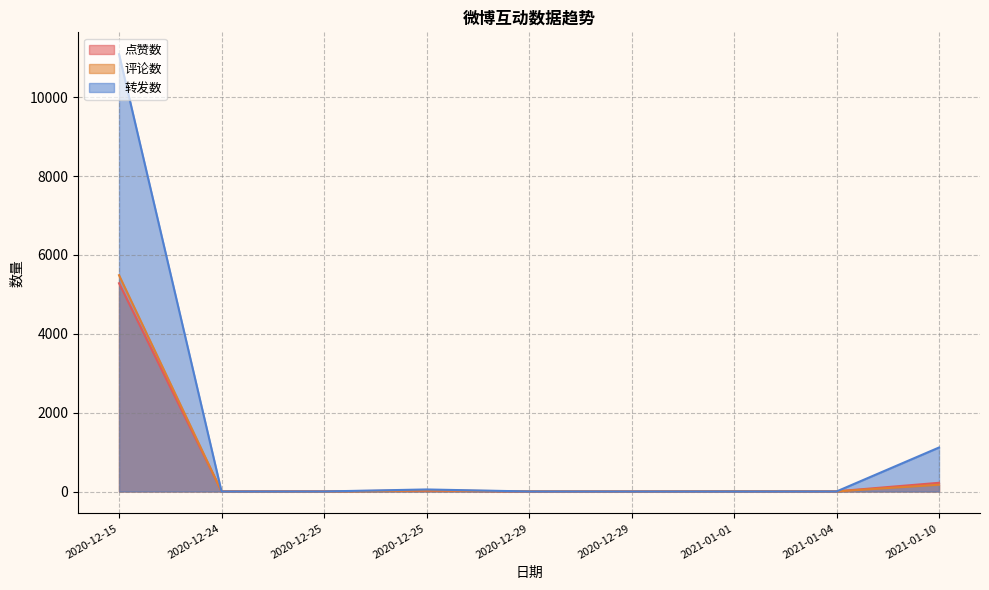

Which series changed the most between 2020-12-29 and 2020-12-29?

评论数